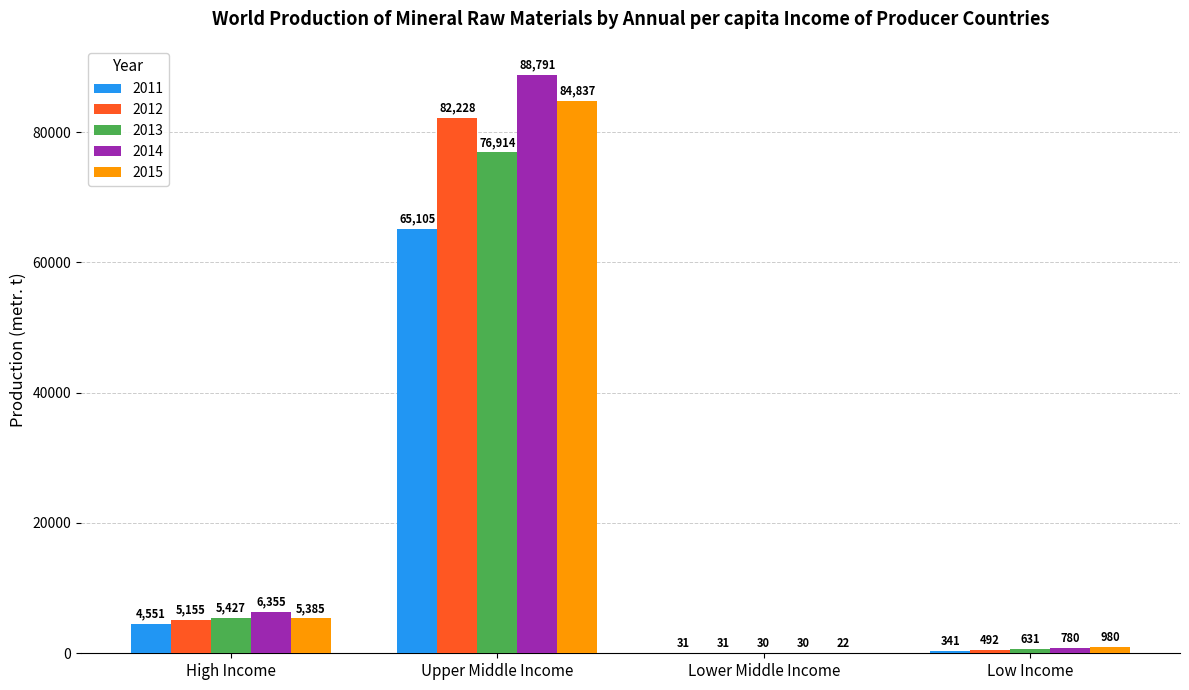

Read the 2014 value at High Income, to the nearest 10.

6360